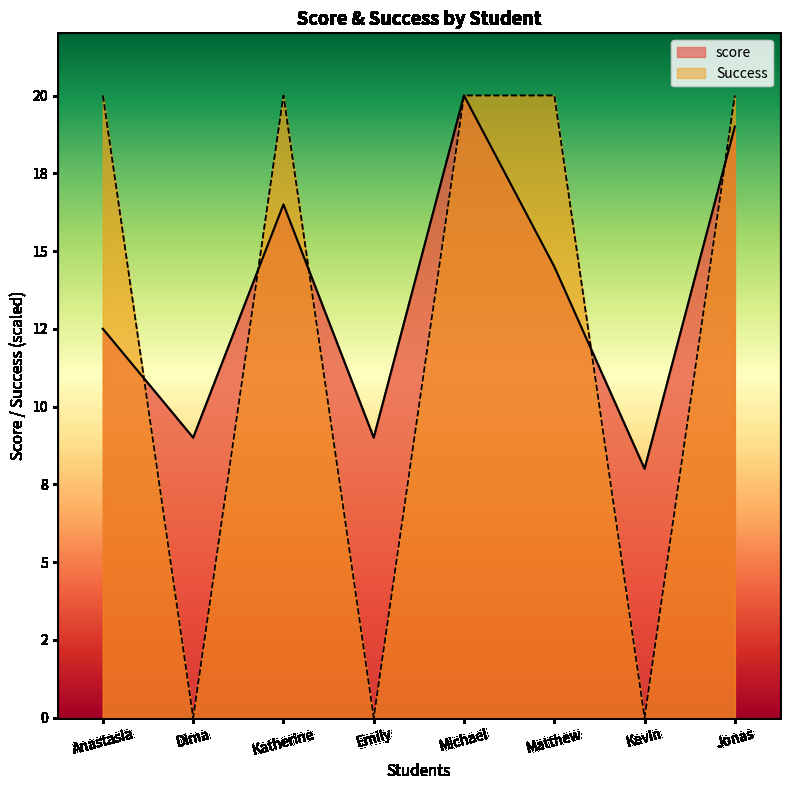

At how many categories does at least one series exceed 8?

7